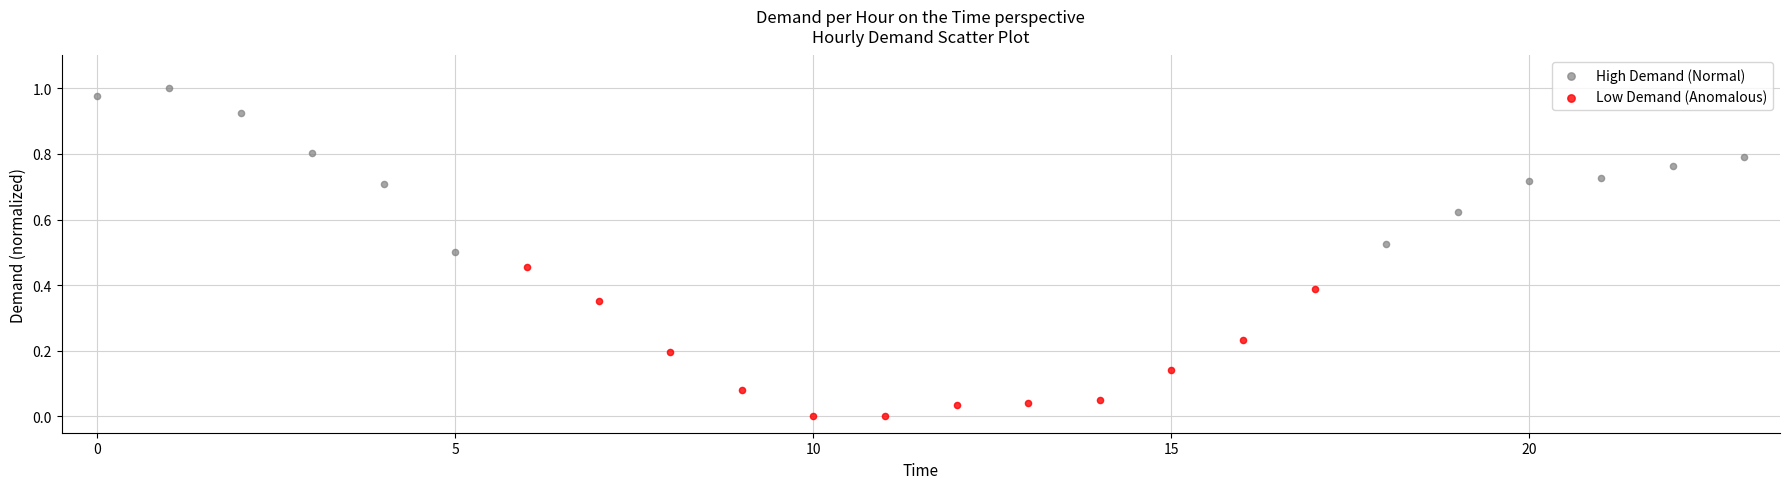

Which series has the widest spread of Y values?

High Demand (Normal)